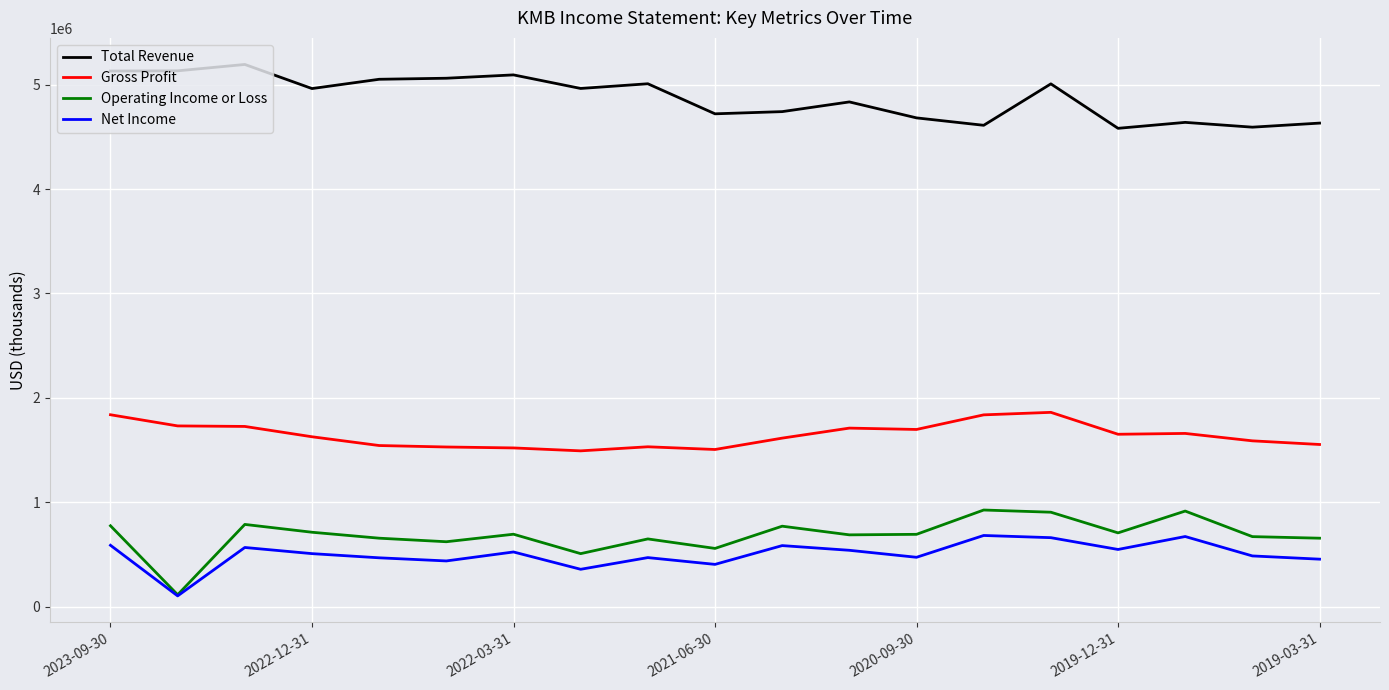

What is the minimum value shown in the chart?

102000